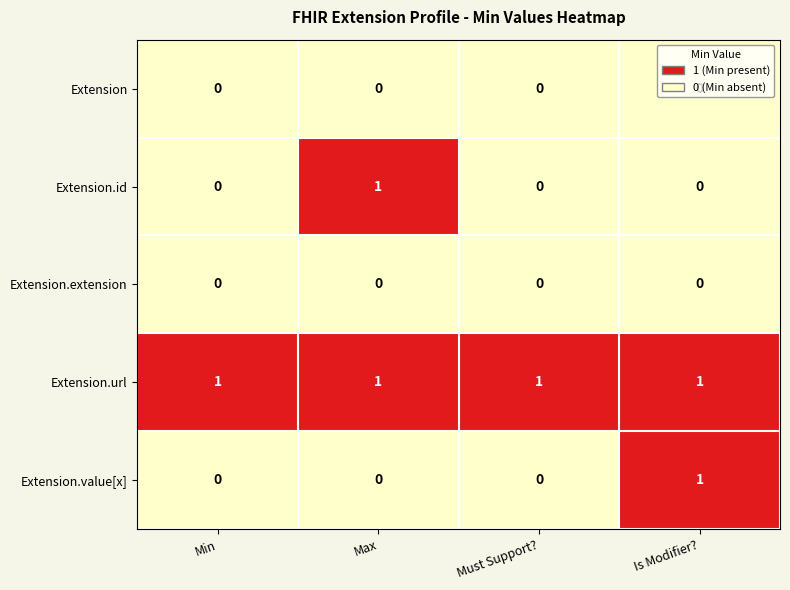

Which series changed the most between Must Support? and Is Modifier??

Extension.value[x]